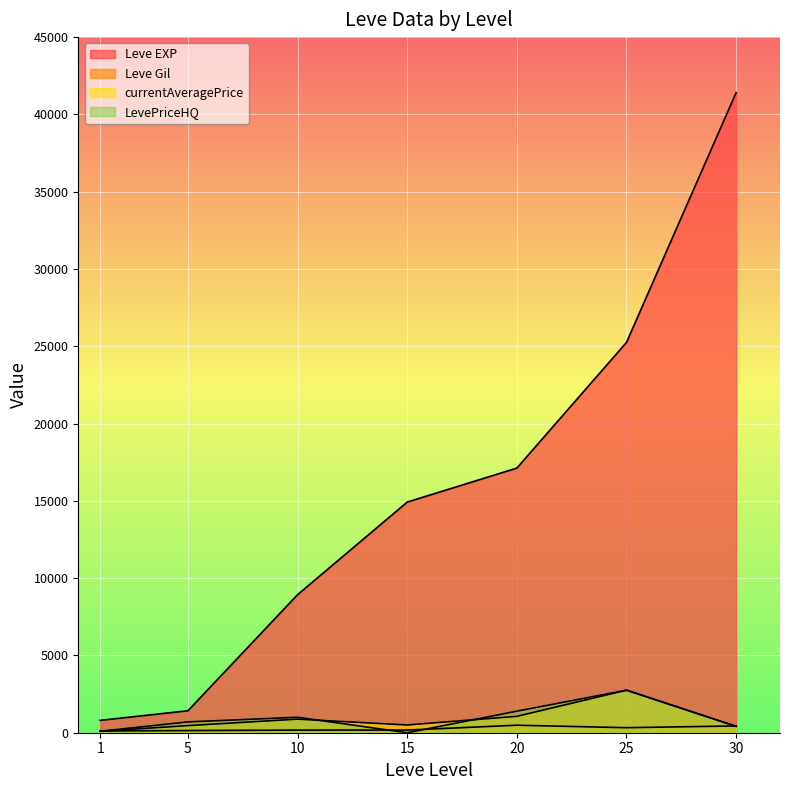

What is the sum of the Leve Gil values at 25 and 15?

498.0